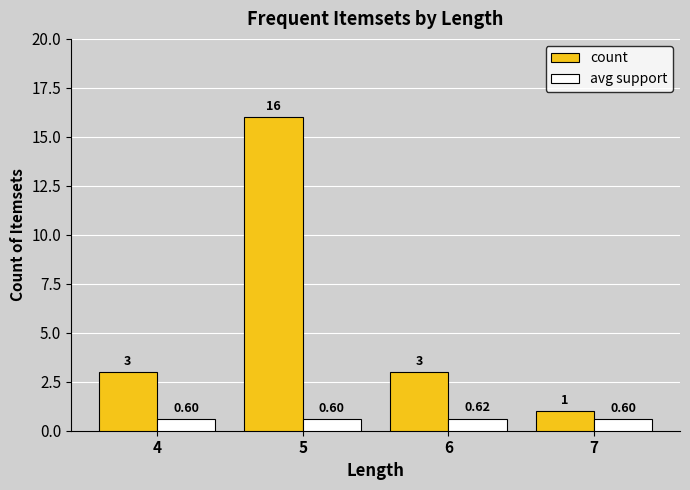

Reading left to right, extract all data points from this chart.

count: 4=3.0	5=16.0	6=3.0	7=1.0
avg support: 4=0.6	5=0.6	6=0.6	7=0.6